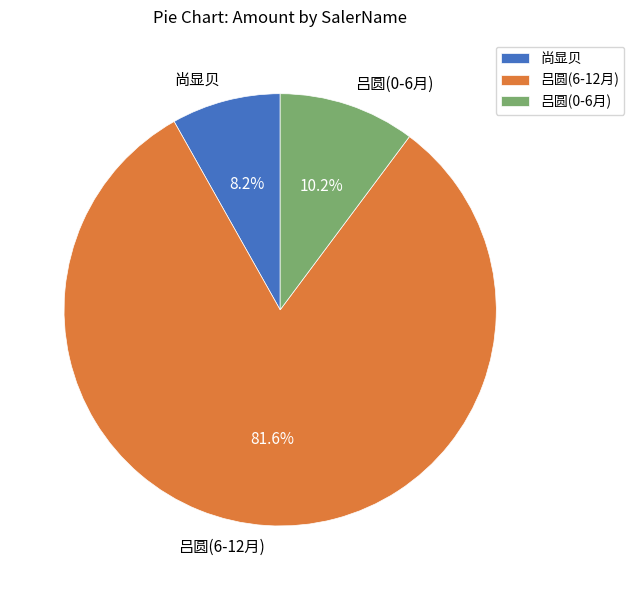

To the nearest percent, what is the combined percentage of 吕圆(0-6月) and 吕圆(6-12月)?

92%